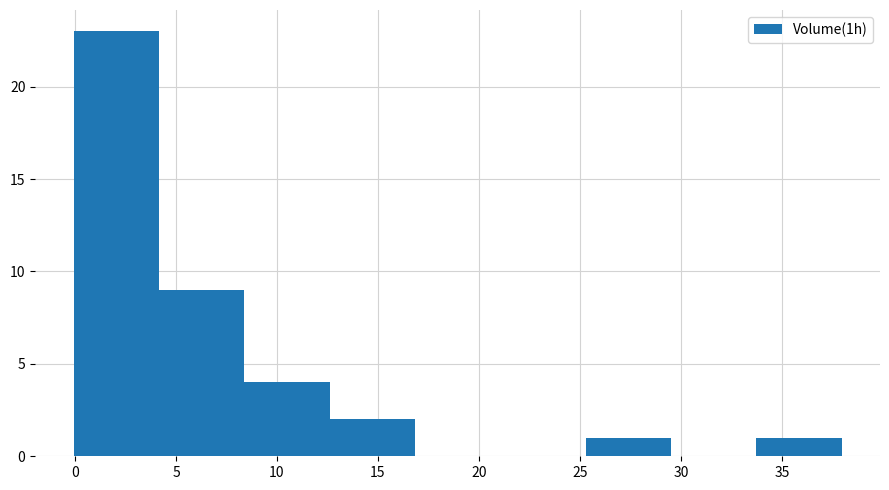

Reading left to right, list every bar in this chart as the range it spans on the x-axis followed by its height. Neither the bar edges nor the heights are printed on the chart, so give them approximately, as read against the axes.

0.0 to 4.0: 23
4.0 to 8.5: 9
8.5 to 12.5: 4
12.5 to 17.0: 2
17.0 to 21.0: 0
21.0 to 25.5: 0
25.5 to 29.5: 1
29.5 to 33.5: 0
33.5 to 38.0: 1